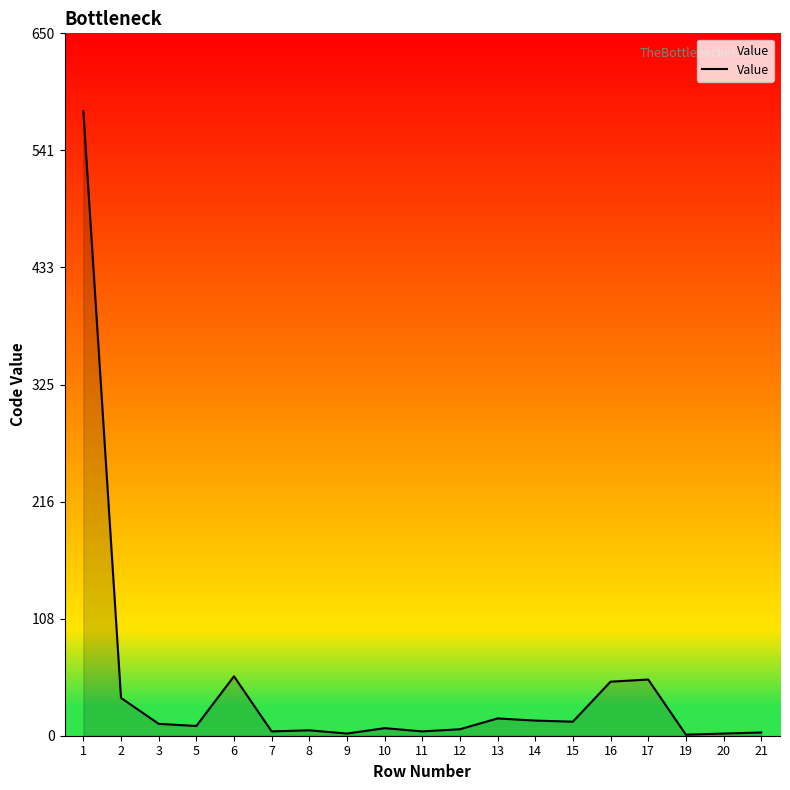

What is the difference between the maximum and minimum values?

577